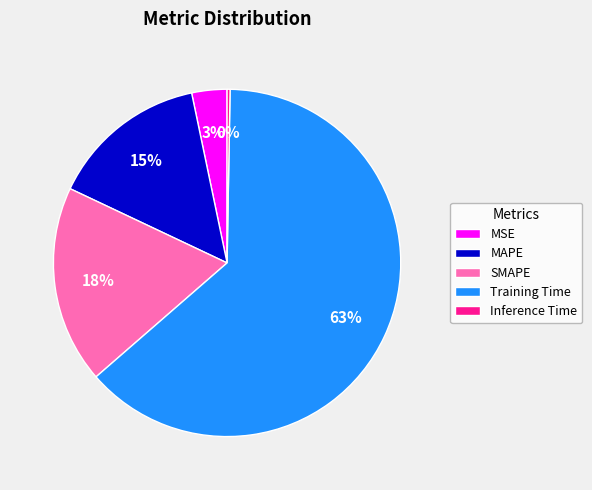

Do Training Time and MSE together represent more than half of the pie?

Yes